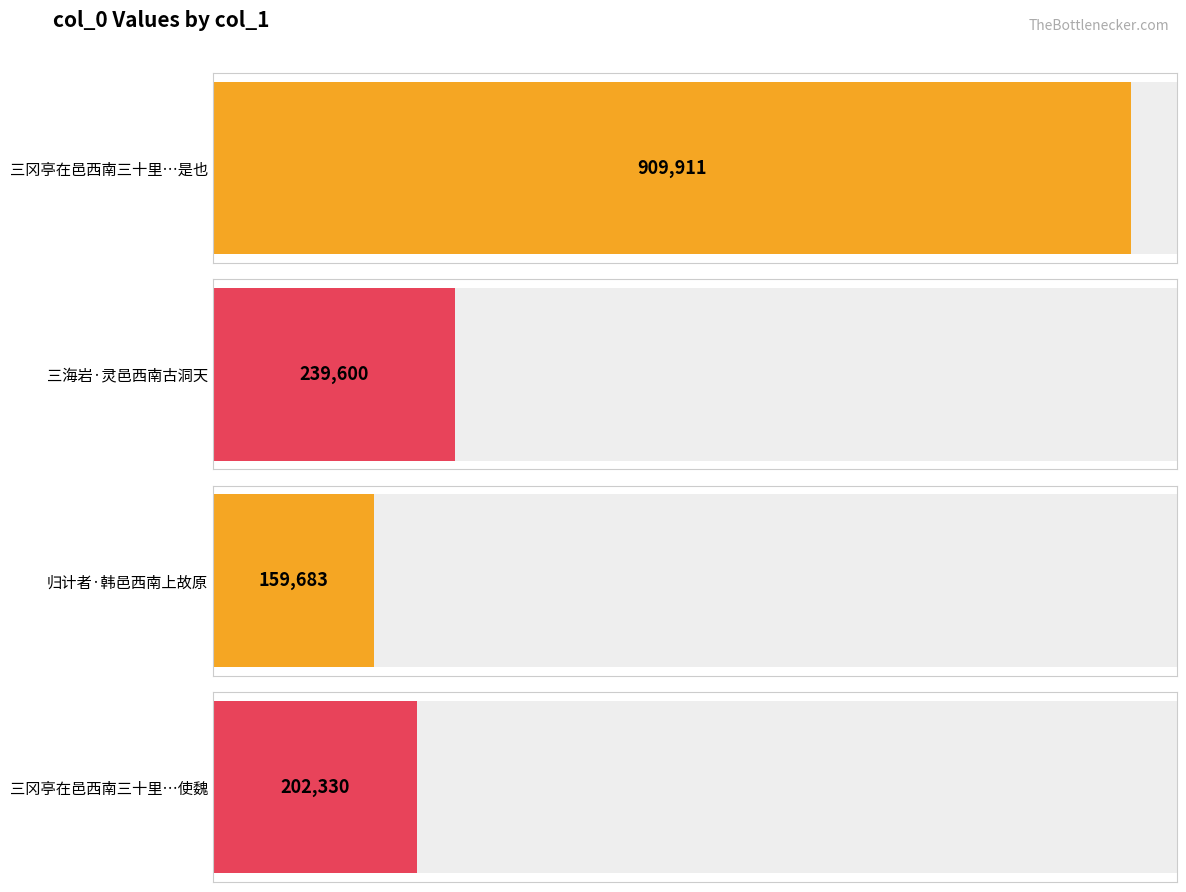

Rank the categories by value from highest to lowest.

三冈亭在邑西南三十里秦昭王使谒者王稽使魏夜与范雎言先生待我于三冈亭之南是也, 三海岩·灵邑西南古洞天, 三冈亭在邑西南三十里秦昭王使谒者王稽使魏, 归计者·韩邑西南上故原